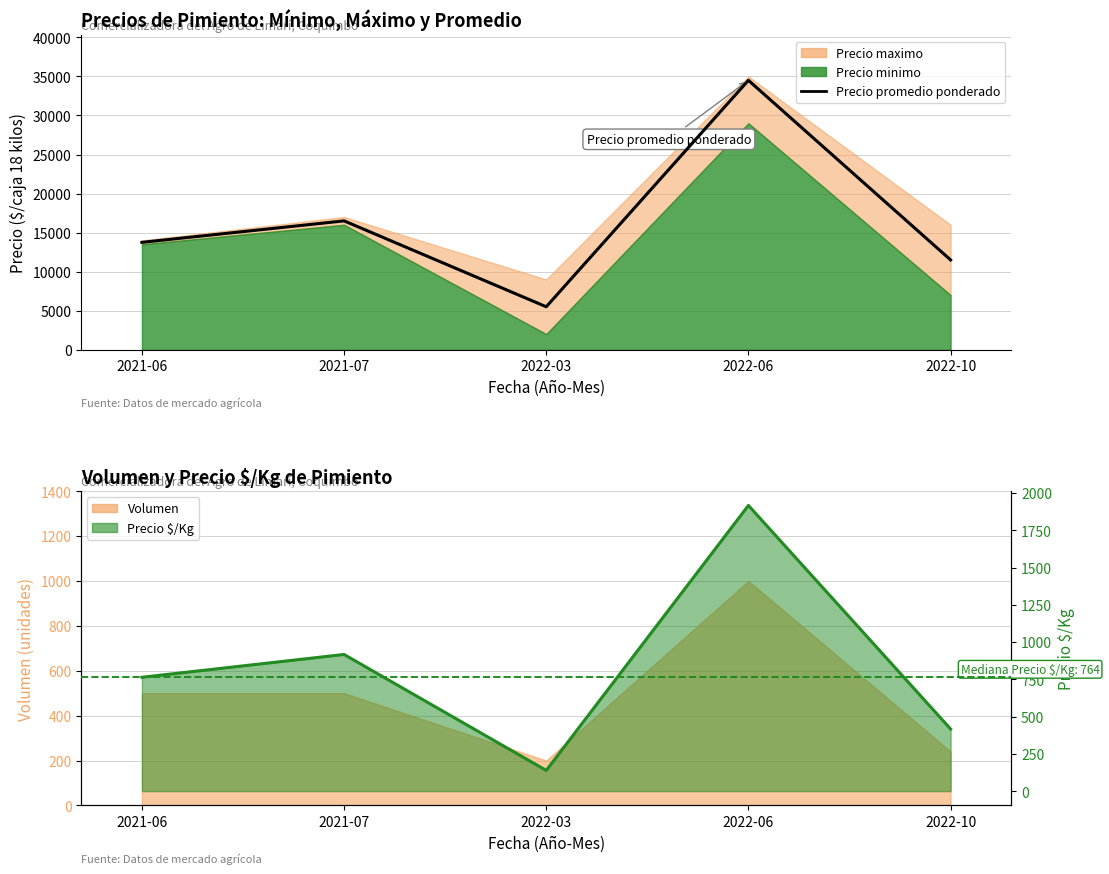

What is the maximum value for Precio $/Kg?

1917